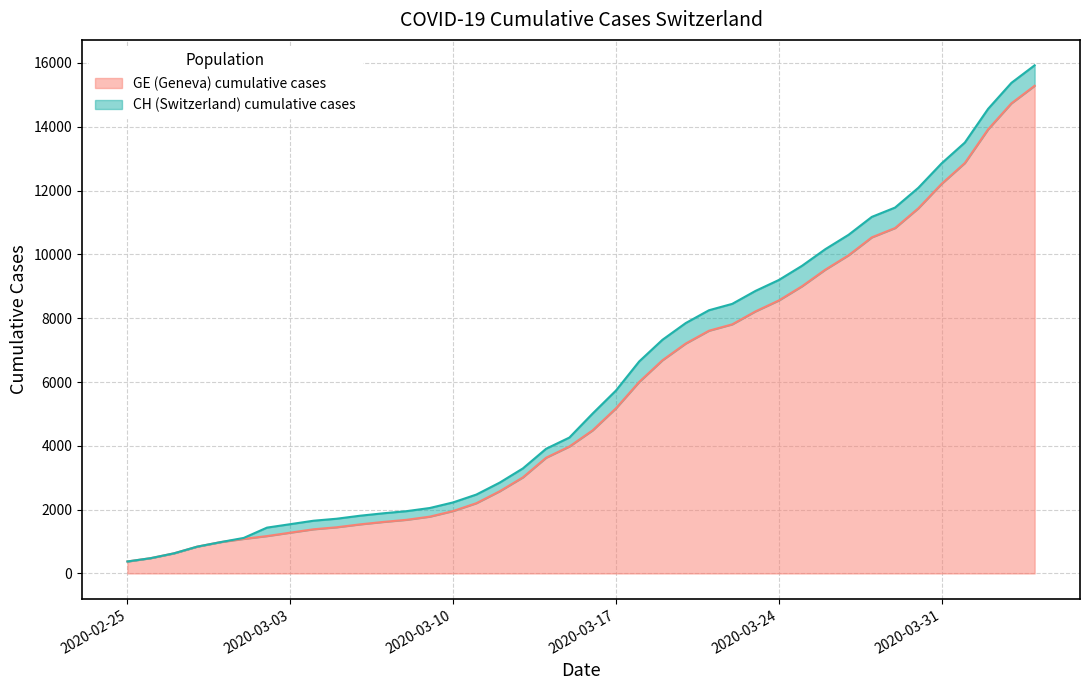

Reading left to right, what are all the values shown in this chart?

CH: 2020-02-25=375	2020-02-26=479	2020-02-27=630	2020-02-28=840	2020-02-29=981	2020-03-01=1113	2020-03-02=1436	2020-03-03=1544	2020-03-04=1652	2020-03-05=1715	2020-03-06=1809	2020-03-07=1885	2020-03-08=1952	2020-03-09=2051	2020-03-10=2226	2020-03-11=2472	2020-03-12=2845	2020-03-13=3291	2020-03-14=3908	2020-03-15=4259	2020-03-16=5012	2020-03-17=5731	2020-03-18=6644	2020-03-19=7323	2020-03-20=7847	2020-03-21=8249	2020-03-22=8449	2020-03-23=8855	2020-03-24=9196	2020-03-25=9642	2020-03-26=10162	2020-03-27=10613	2020-03-28=11175	2020-03-29=11467	2020-03-30=12086	2020-03-31=12852	2020-04-01=13505	2020-04-02=14561	2020-04-03=15375	2020-04-04=15926
GE: 2020-02-25=375	2020-02-26=479	2020-02-27=630	2020-02-28=840	2020-02-29=981	2020-03-01=1083	2020-03-02=1171	2020-03-03=1278	2020-03-04=1384	2020-03-05=1447	2020-03-06=1538	2020-03-07=1614	2020-03-08=1681	2020-03-09=1780	2020-03-10=1955	2020-03-11=2201	2020-03-12=2574	2020-03-13=3010	2020-03-14=3627	2020-03-15=3978	2020-03-16=4485	2020-03-17=5174	2020-03-18=6002	2020-03-19=6681	2020-03-20=7205	2020-03-21=7607	2020-03-22=7807	2020-03-23=8213	2020-03-24=8554	2020-03-25=9000	2020-03-26=9520	2020-03-27=9971	2020-03-28=10533	2020-03-29=10825	2020-03-30=11444	2020-03-31=12210	2020-04-01=12863	2020-04-02=13919	2020-04-03=14733	2020-04-04=15284